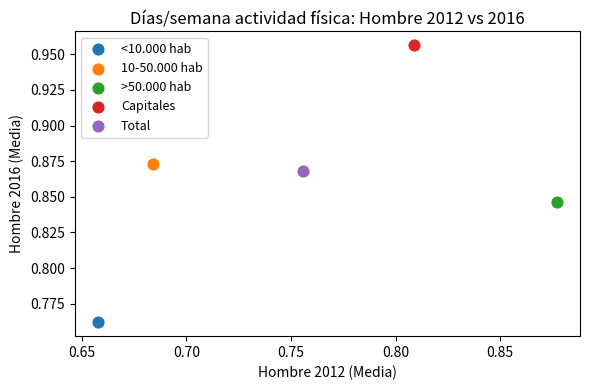

What are all the series names shown in the legend?

<10.000 hab, 10-50.000 hab, >50.000 hab, Capitales, Total